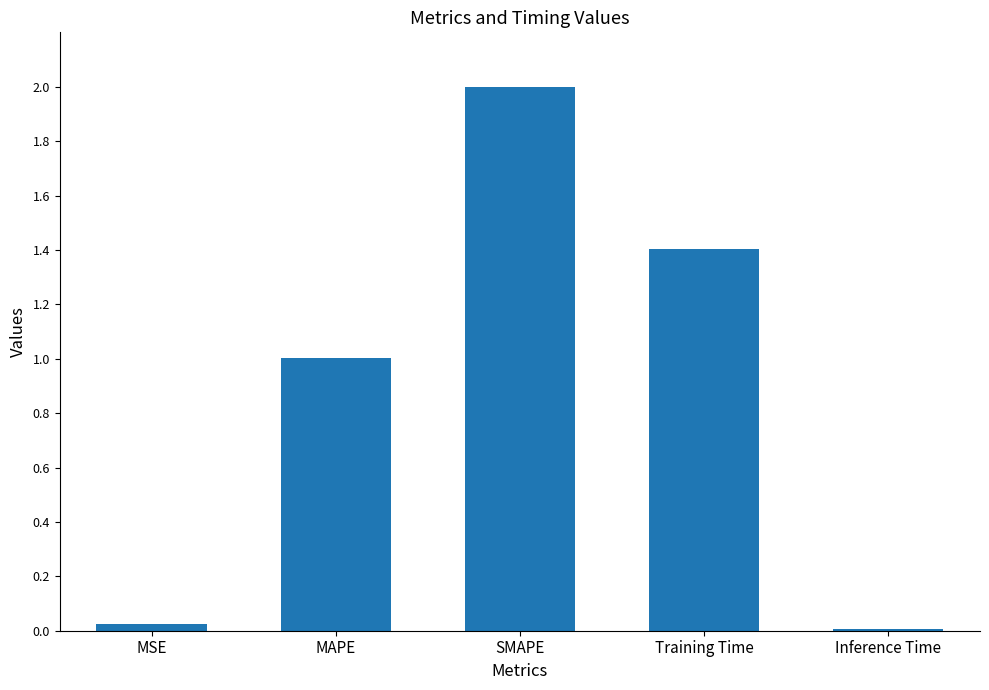

Which has a higher value, MSE or MAPE?

MAPE